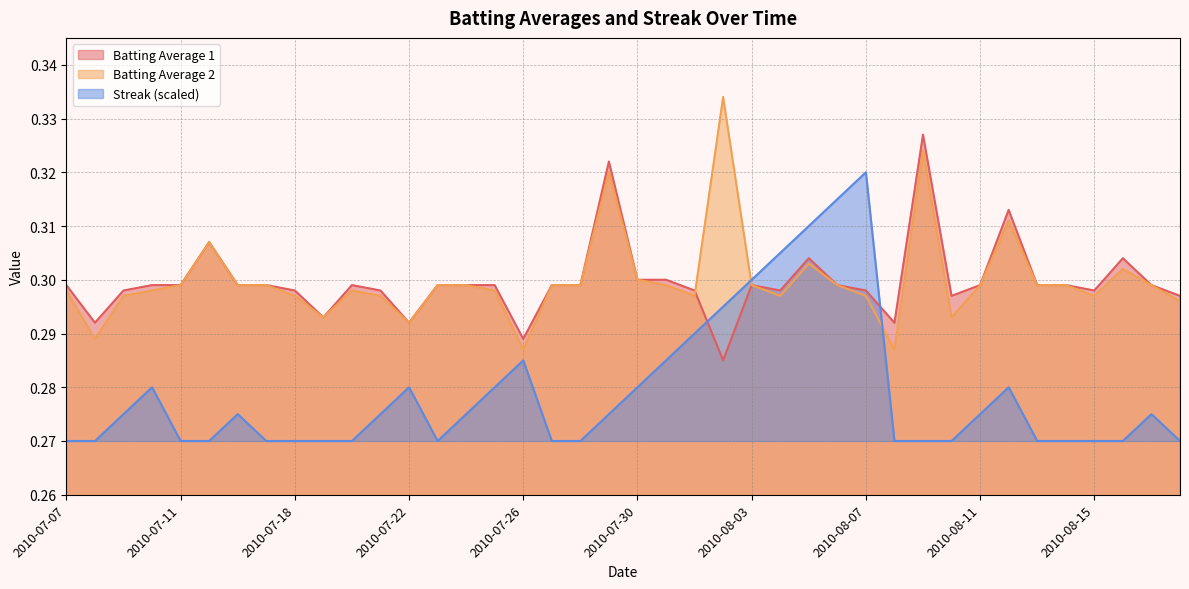

Reading right to left, transcribe all the data shown in this chart.

Batting Average 1: 2010-08-18=0.3	2010-08-17=0.3	2010-08-16=0.3	2010-08-15=0.3	2010-08-14=0.3	2010-08-13=0.3	2010-08-12=0.3	2010-08-11=0.3	2010-08-10=0.3	2010-08-09=0.3	2010-08-08=0.3	2010-08-07=0.3	2010-08-06=0.3	2010-08-05=0.3	2010-08-04=0.3	2010-08-03=0.3	2010-08-02=0.3	2010-08-01=0.3	2010-07-31=0.3	2010-07-30=0.3	2010-07-29=0.3	2010-07-28=0.3	2010-07-27=0.3	2010-07-26=0.3	2010-07-25=0.3	2010-07-24=0.3	2010-07-23=0.3	2010-07-22=0.3	2010-07-21=0.3	2010-07-20=0.3	2010-07-19=0.3	2010-07-18=0.3	2010-07-17=0.3	2010-07-16=0.3	2010-07-15=0.3	2010-07-11=0.3	2010-07-10=0.3	2010-07-09=0.3	2010-07-08=0.3	2010-07-07=0.3
Batting Average 2: 2010-08-18=0.3	2010-08-17=0.3	2010-08-16=0.3	2010-08-15=0.3	2010-08-14=0.3	2010-08-13=0.3	2010-08-12=0.3	2010-08-11=0.3	2010-08-10=0.3	2010-08-09=0.3	2010-08-08=0.3	2010-08-07=0.3	2010-08-06=0.3	2010-08-05=0.3	2010-08-04=0.3	2010-08-03=0.3	2010-08-02=0.3	2010-08-01=0.3	2010-07-31=0.3	2010-07-30=0.3	2010-07-29=0.3	2010-07-28=0.3	2010-07-27=0.3	2010-07-26=0.3	2010-07-25=0.3	2010-07-24=0.3	2010-07-23=0.3	2010-07-22=0.3	2010-07-21=0.3	2010-07-20=0.3	2010-07-19=0.3	2010-07-18=0.3	2010-07-17=0.3	2010-07-16=0.3	2010-07-15=0.3	2010-07-11=0.3	2010-07-10=0.3	2010-07-09=0.3	2010-07-08=0.3	2010-07-07=0.3
Streak: 2010-08-18=0.3	2010-08-17=0.3	2010-08-16=0.3	2010-08-15=0.3	2010-08-14=0.3	2010-08-13=0.3	2010-08-12=0.3	2010-08-11=0.3	2010-08-10=0.3	2010-08-09=0.3	2010-08-08=0.3	2010-08-07=0.3	2010-08-06=0.3	2010-08-05=0.3	2010-08-04=0.3	2010-08-03=0.3	2010-08-02=0.3	2010-08-01=0.3	2010-07-31=0.3	2010-07-30=0.3	2010-07-29=0.3	2010-07-28=0.3	2010-07-27=0.3	2010-07-26=0.3	2010-07-25=0.3	2010-07-24=0.3	2010-07-23=0.3	2010-07-22=0.3	2010-07-21=0.3	2010-07-20=0.3	2010-07-19=0.3	2010-07-18=0.3	2010-07-17=0.3	2010-07-16=0.3	2010-07-15=0.3	2010-07-11=0.3	2010-07-10=0.3	2010-07-09=0.3	2010-07-08=0.3	2010-07-07=0.3